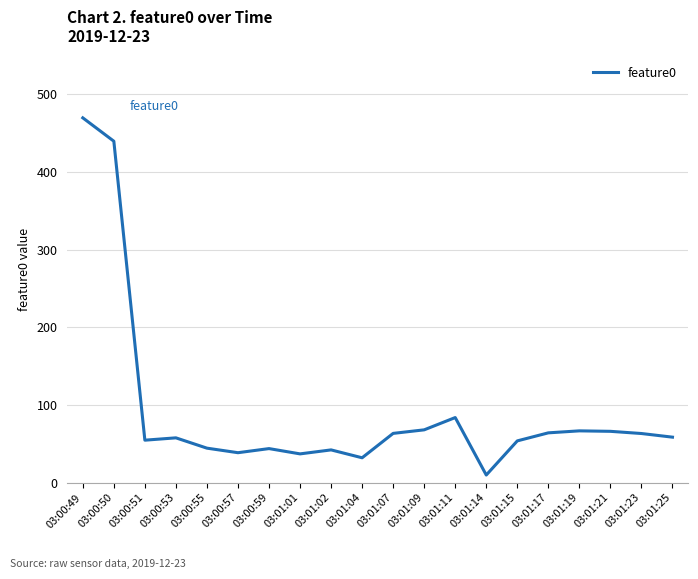

How many lines are shown in the chart?

1